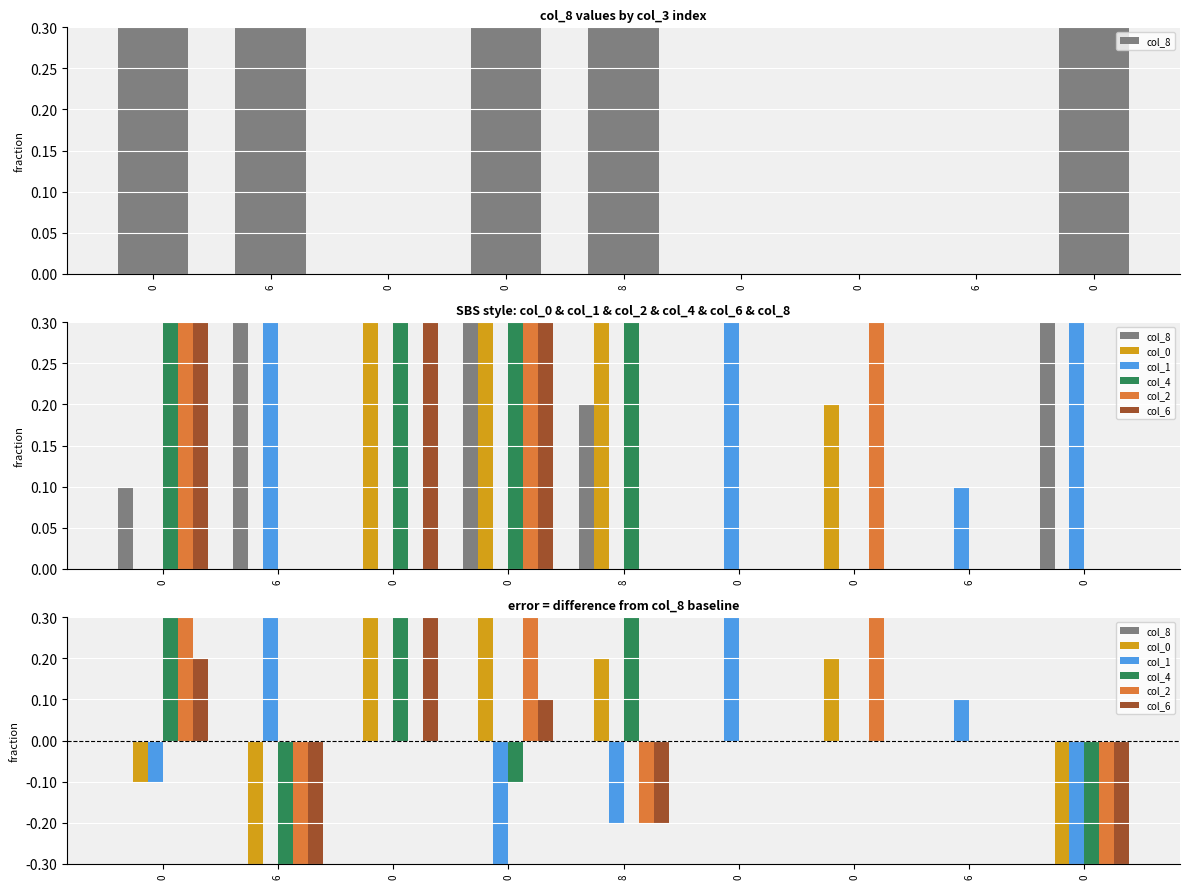

Is the value of col_0 at 6 greater than the value of col_2 at 0?

No